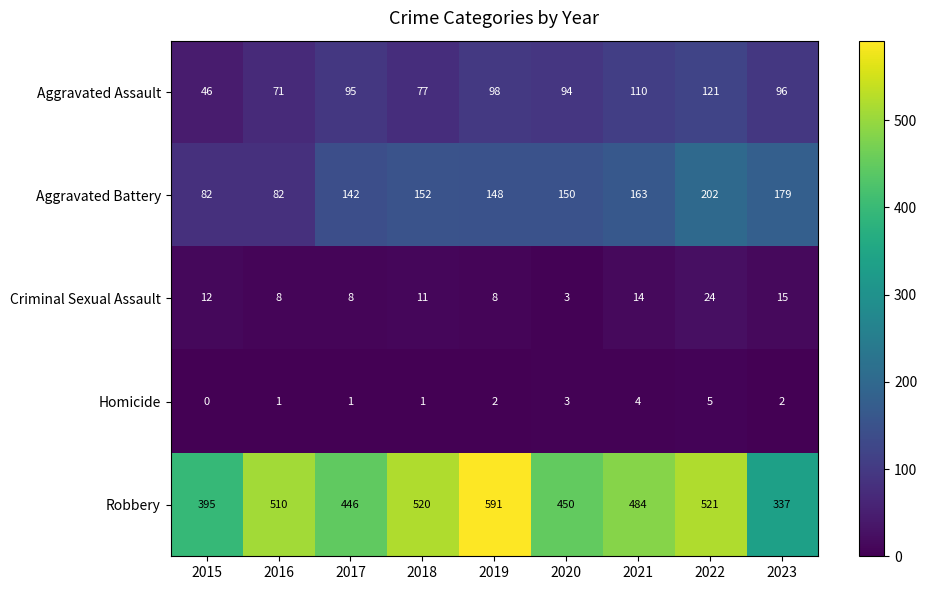

The Aggravated Battery series shows 280 at 2021. True or false?

False